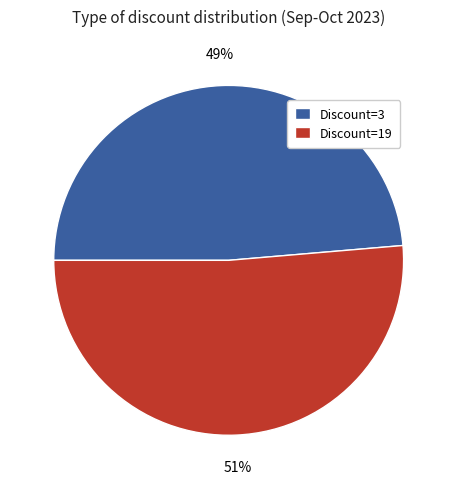

What is the largest slice in the pie chart?

Discount=19